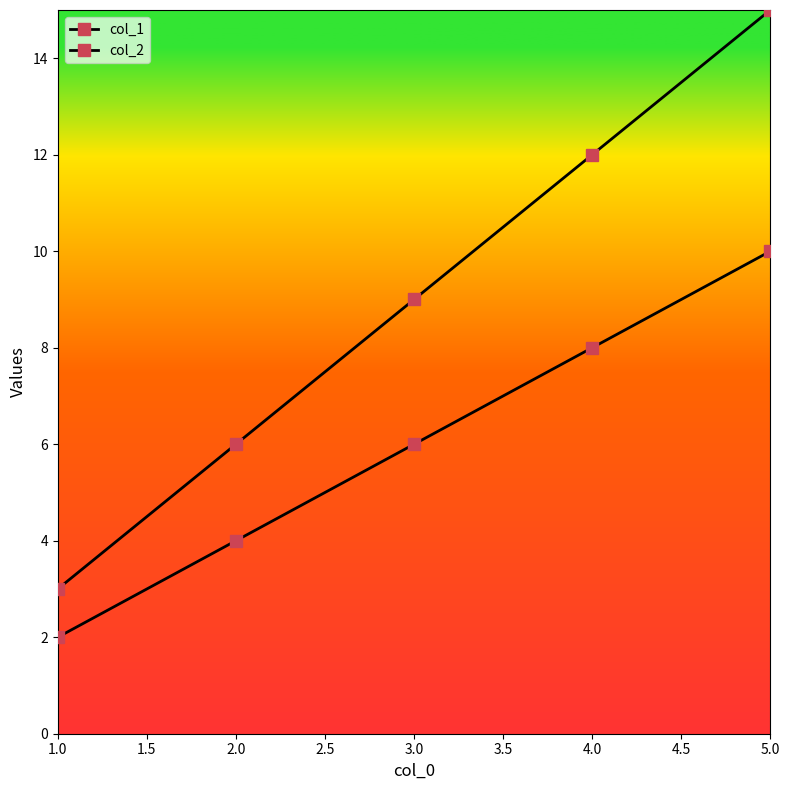

Does the chart have visible grid lines?

No